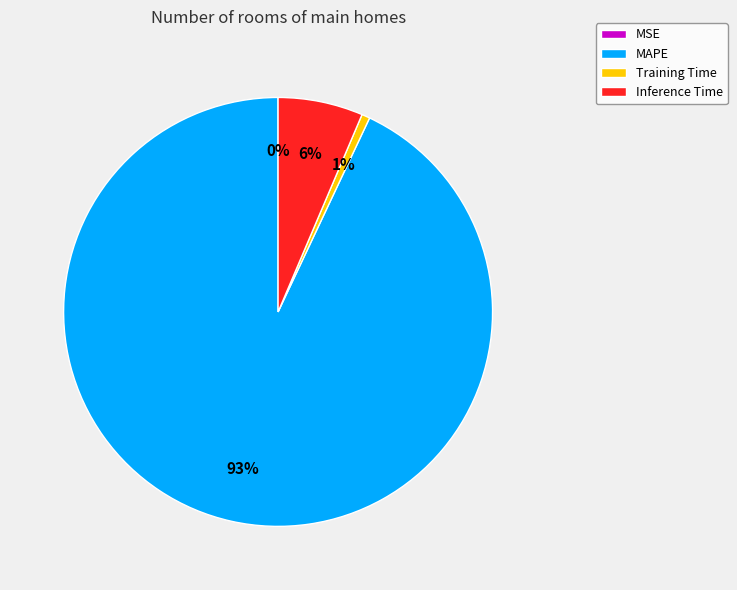

Combined, do Training Time and Inference Time account for over 50%?

No